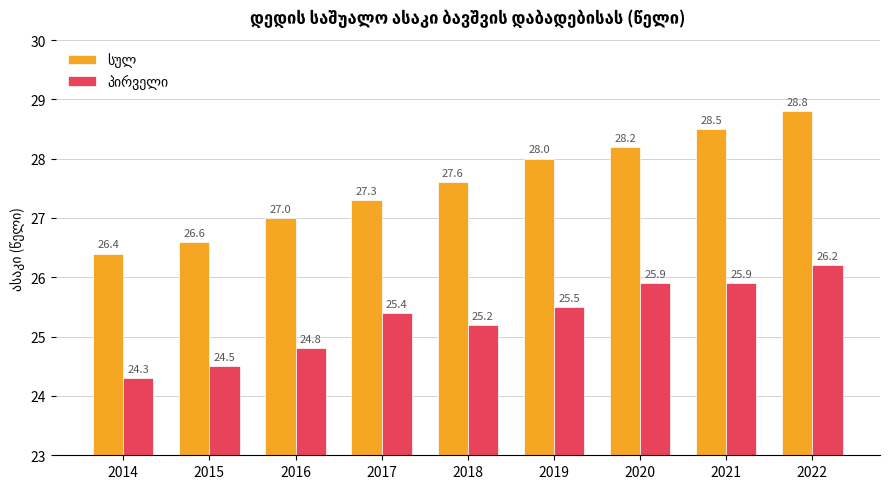

What is the difference between the highest and lowest values at 2019?

2.5